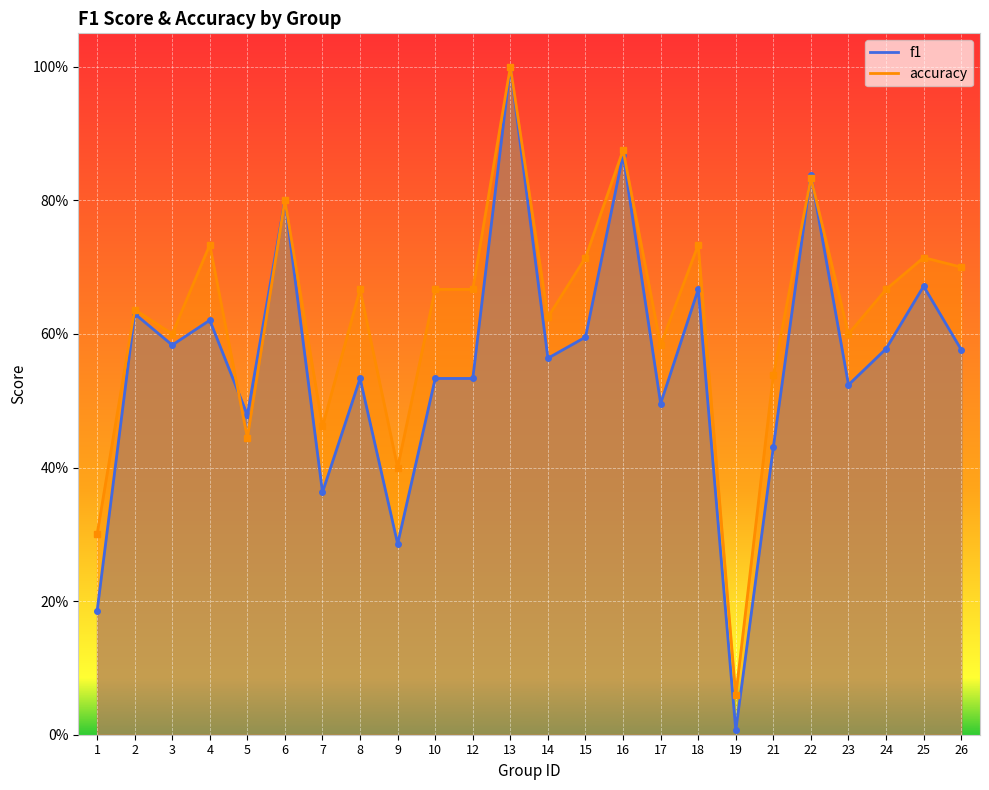

What is the value of the accuracy point at the 3rd from the left?

0.6